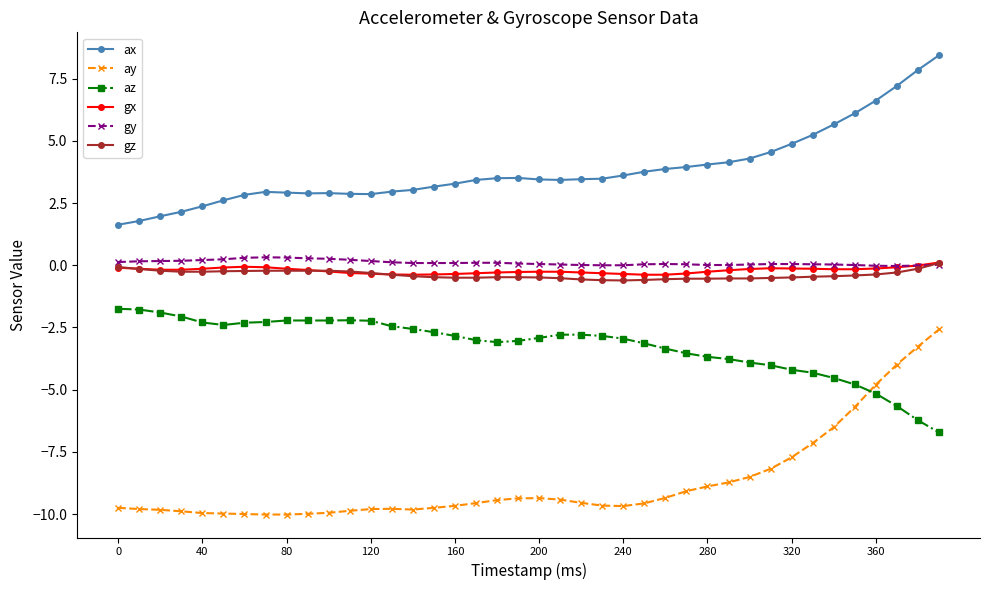

Which series has the widest spread of values?

ay